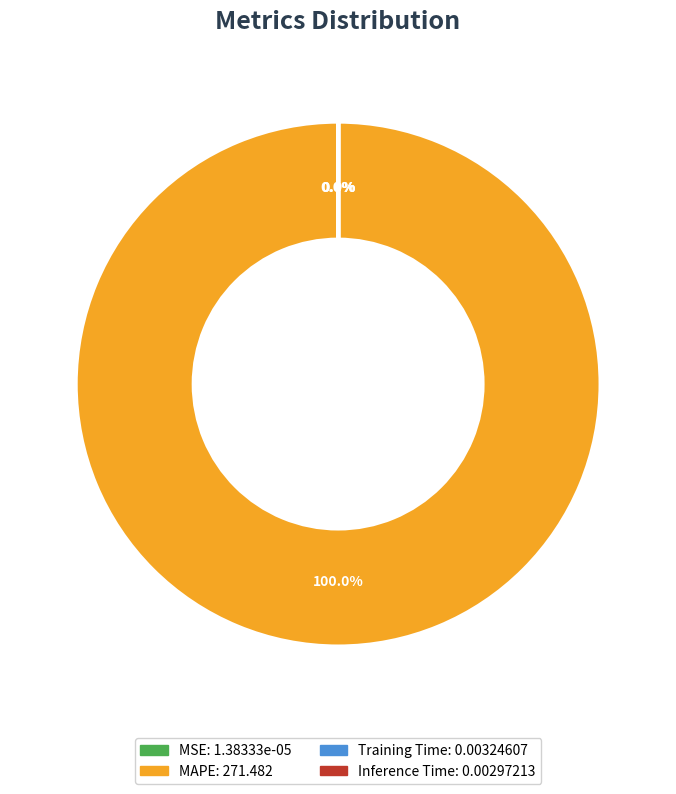

Do MAPE and Training Time together represent more than half of the pie?

Yes